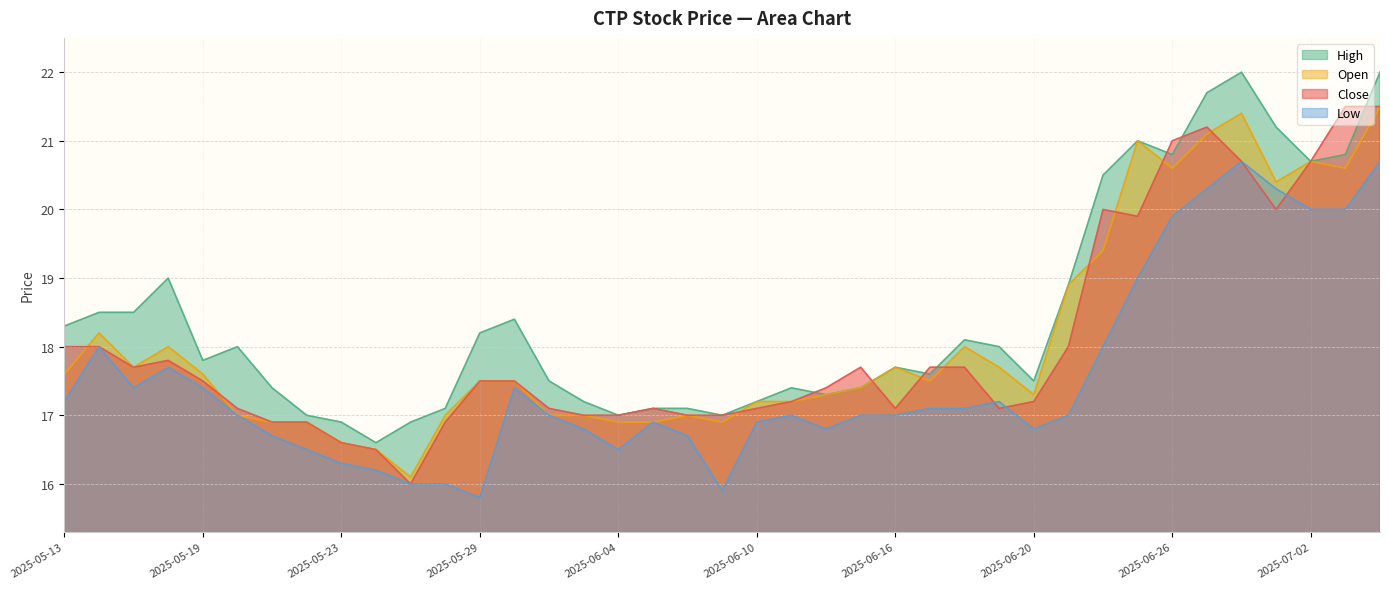

True or false: open has more than 0 points higher than both neighbors.

True